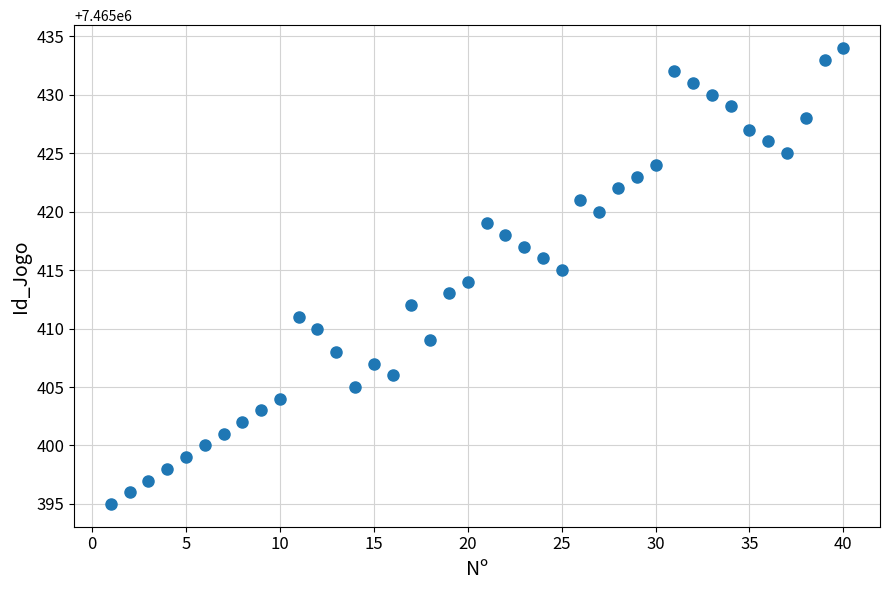

What is the range of Y values (max minus min)?

39